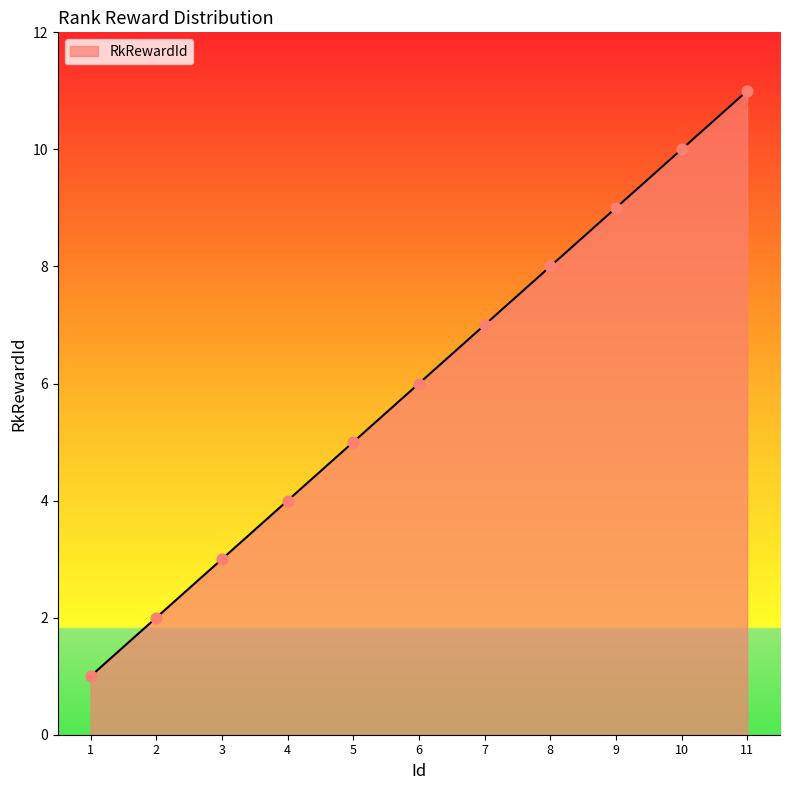

What is the change in value from 2 to 7?

+5